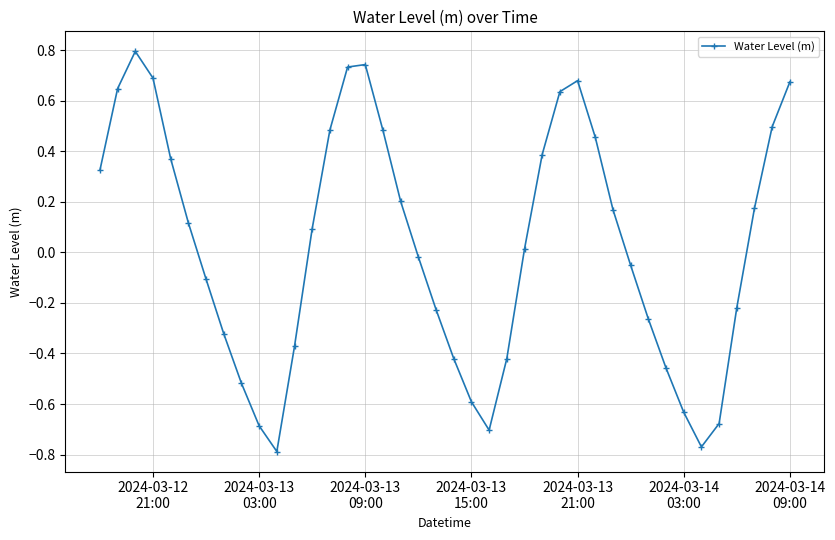

What is the value of the 3rd point from the left?

0.8